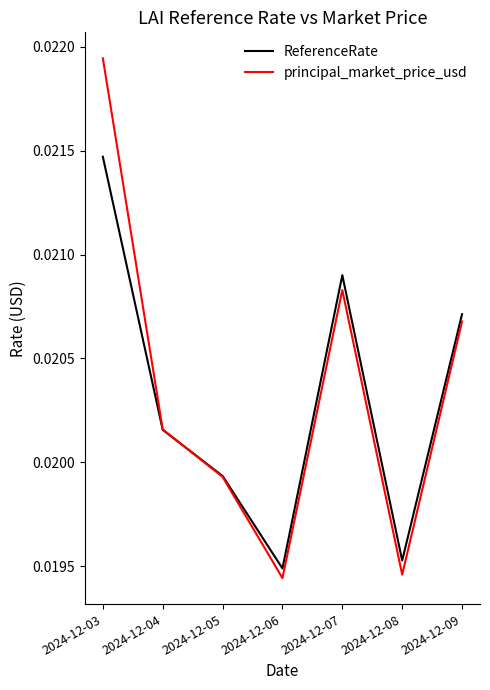

How many distinct data groups are displayed?

2